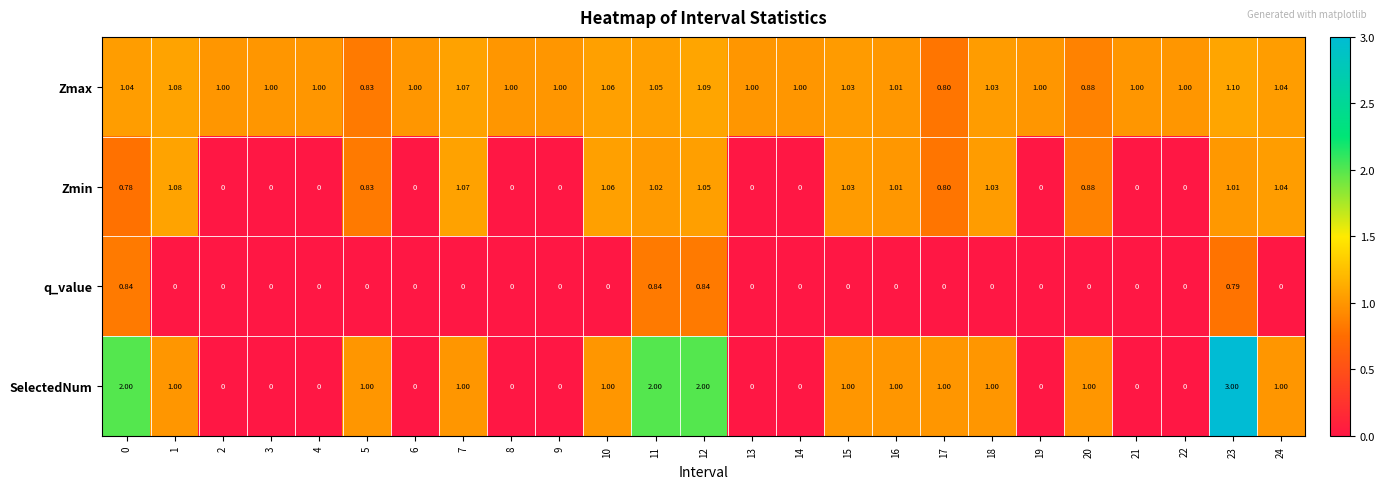

Which series has the largest total across all categories?

Zmax